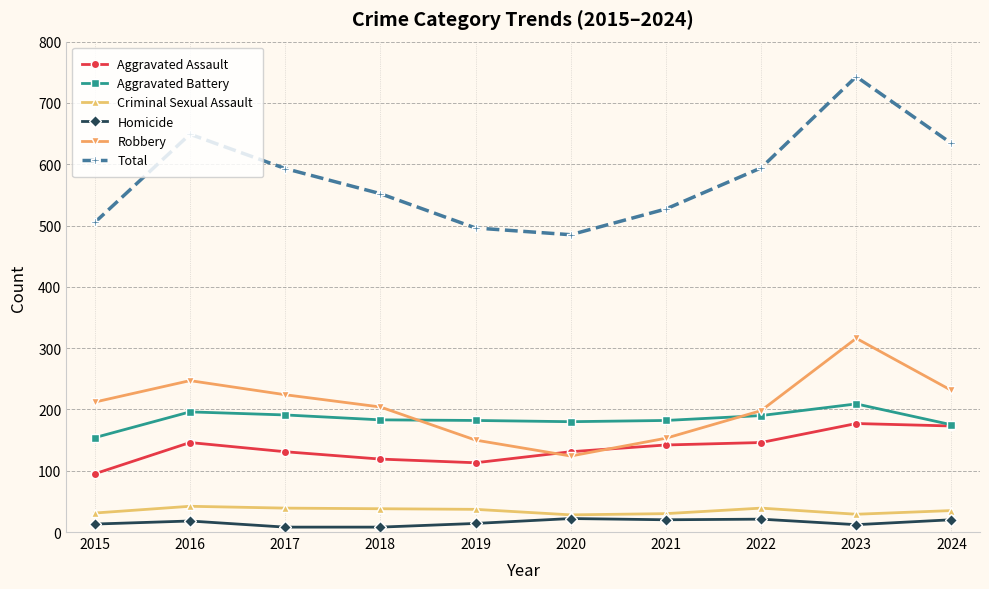

Count the number of categories in the chart.

10